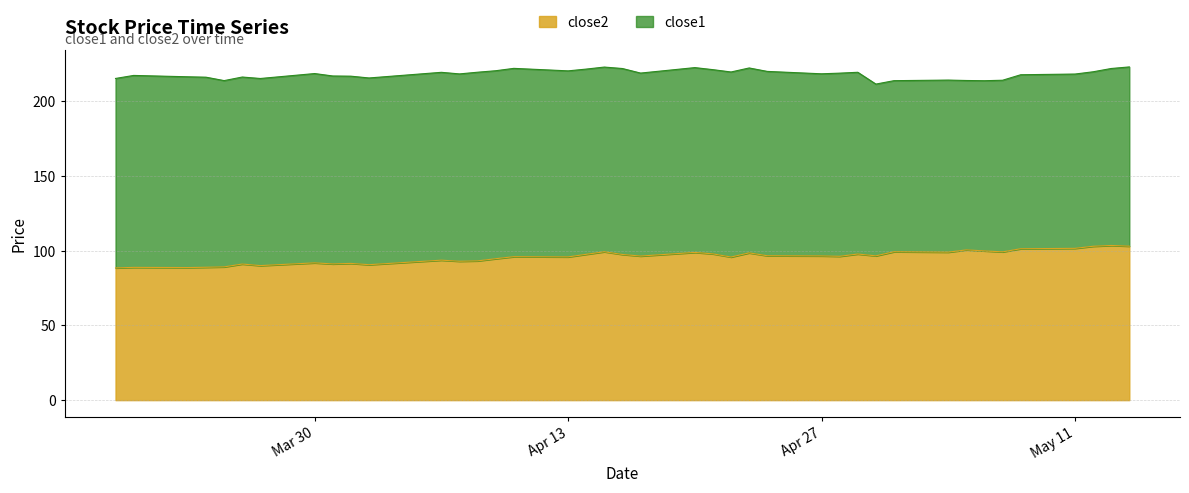

What is the lowest value of the close2 series?

88.5